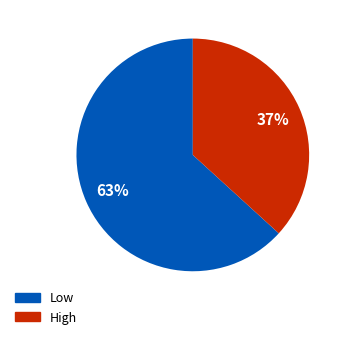

Is the sum of High and Low greater than half?

Yes